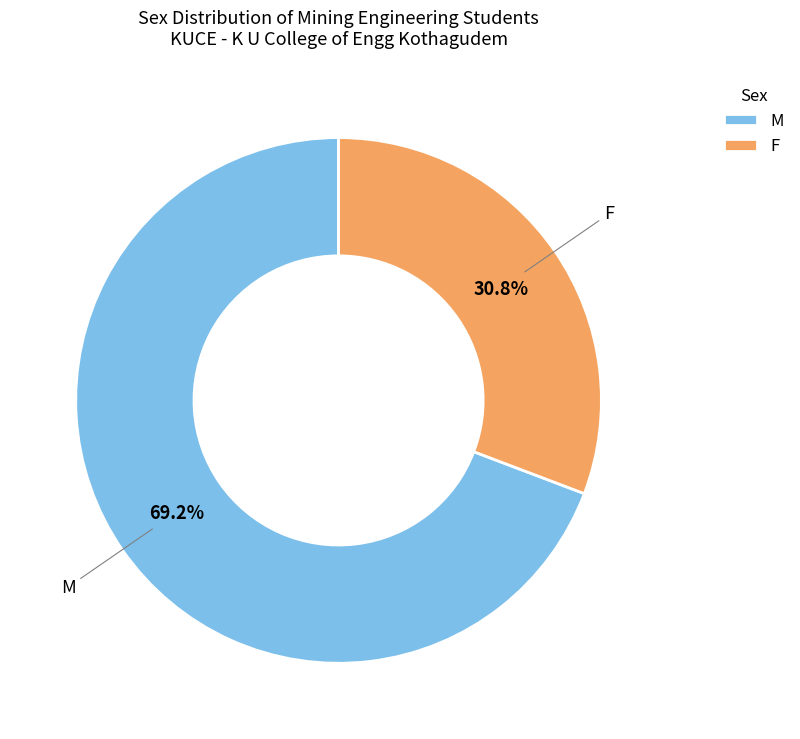

Is M the majority of the pie?

Yes